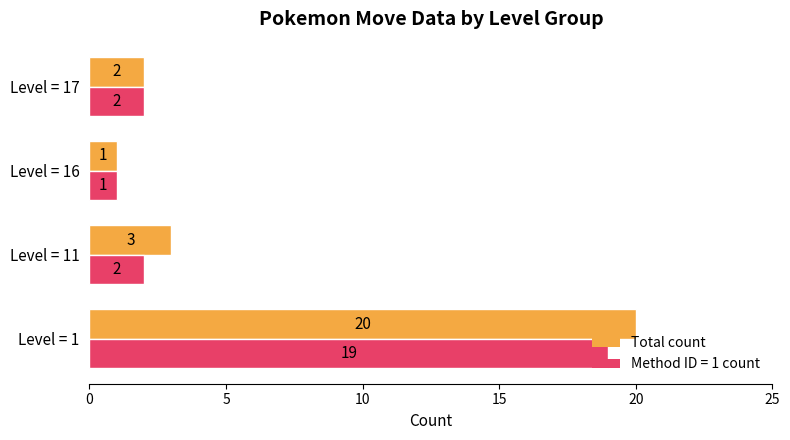

Rank the series by their average value, from highest to lowest.

Total count, Method ID = 1 count